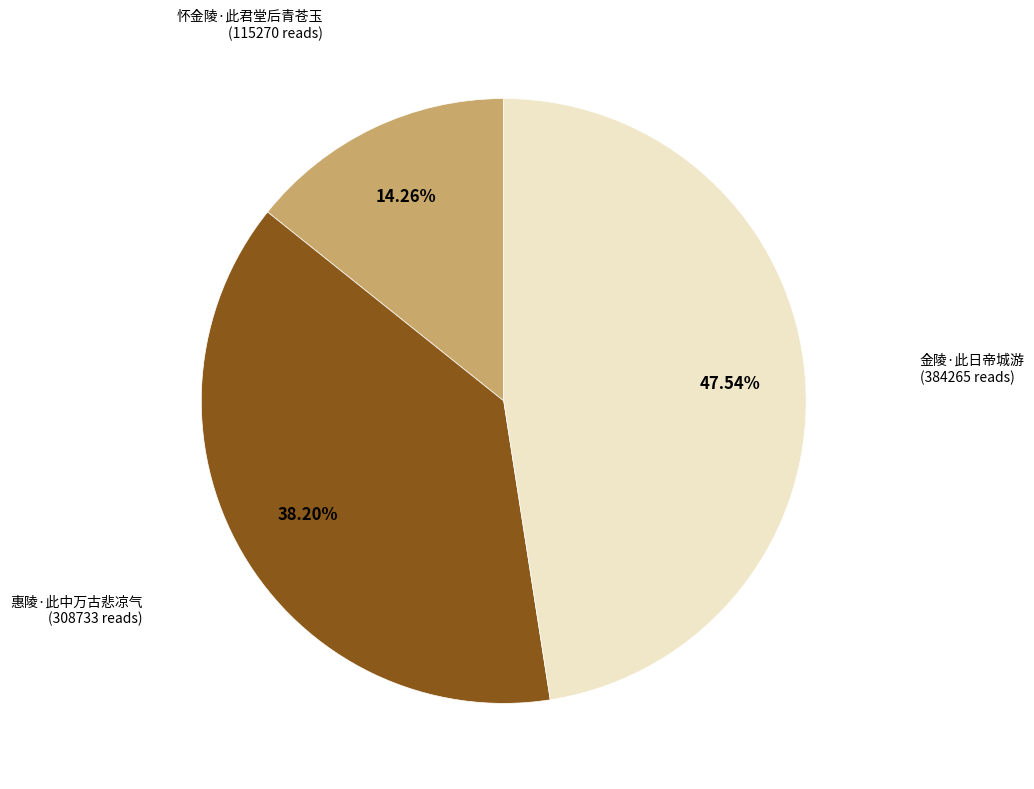

To the nearest percent, what is the difference between the largest and smallest slice percentages?

33%